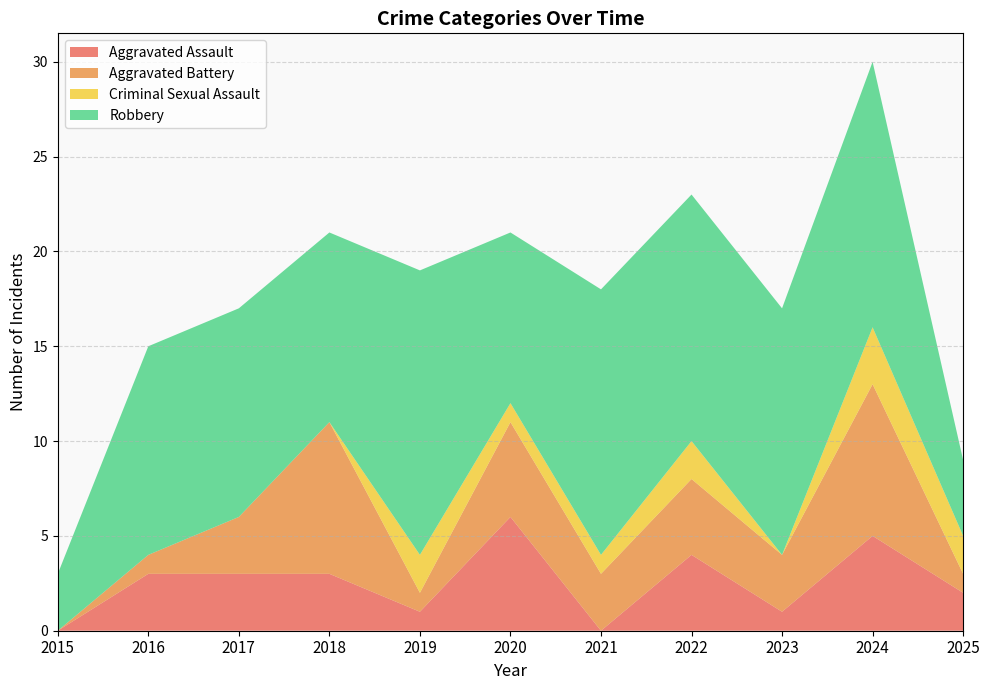

Reading left to right, list all the values displayed in this chart.

Aggravated Assault: 0	3	3	3	1	6	0	4	1	5	2
Aggravated Battery: 0	1	3	8	1	5	3	4	3	8	1
Criminal Sexual Assault: 0	0	0	0	2	1	1	2	0	3	2
Robbery: 3	11	11	10	15	9	14	13	13	14	4